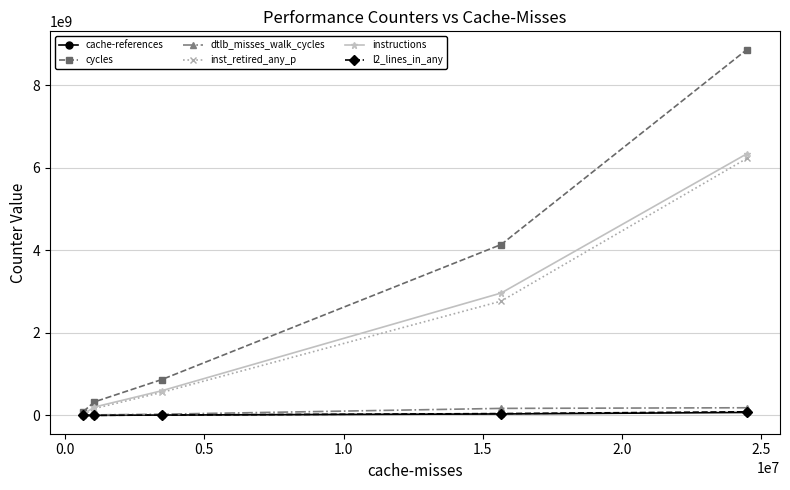

True or false: l2_lines_in_any and cycles intersect in this chart.

False